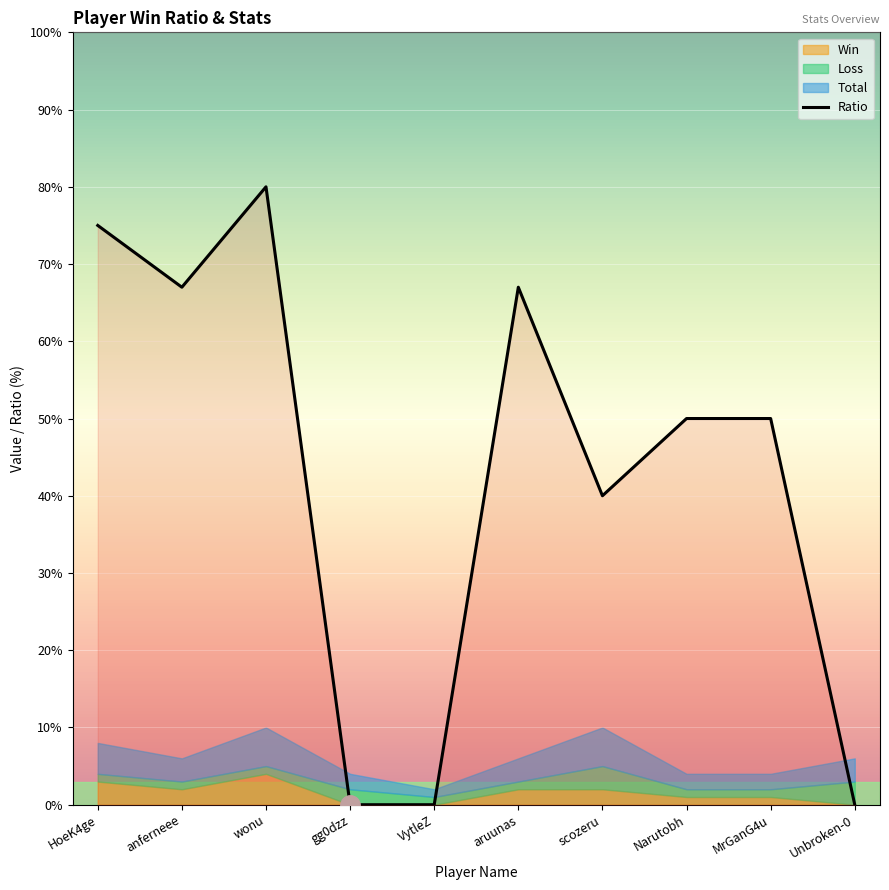

Reading left to right, what are all the values shown in this chart?

75	67	80	0	0	67	40	50	50	0